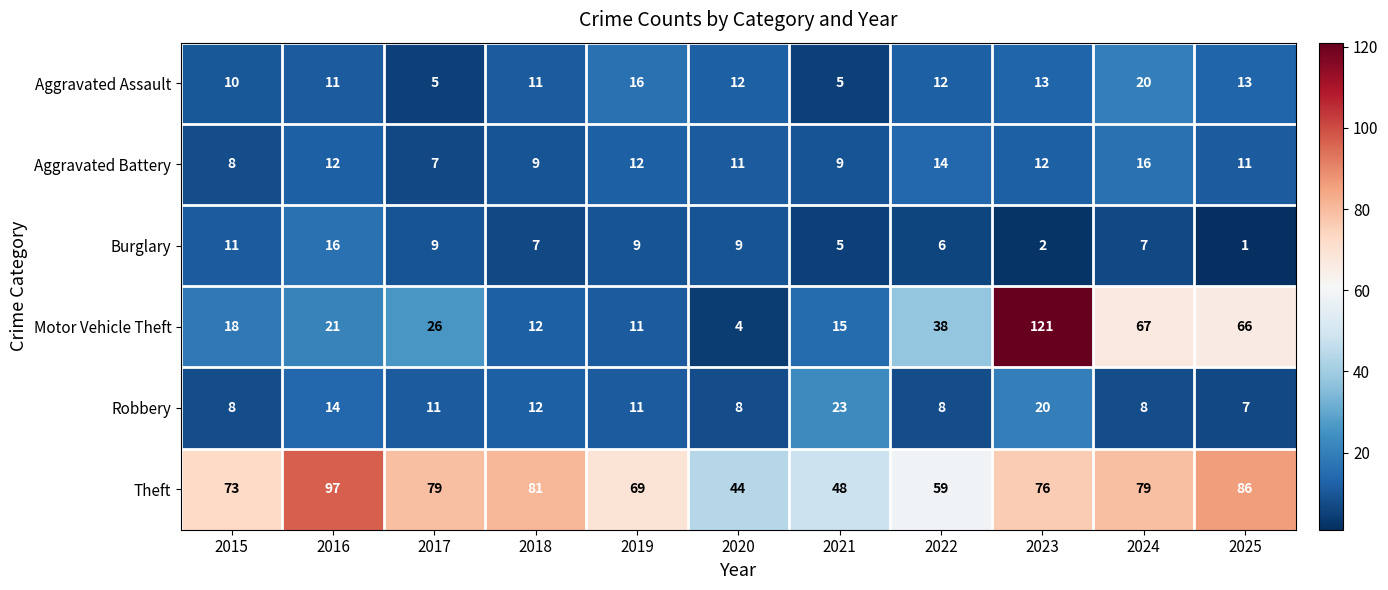

Which category has the highest value across all series?

2023